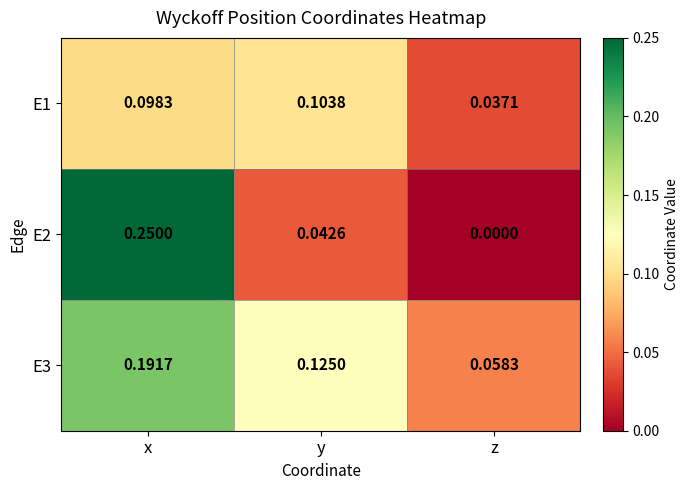

At which category is the sum across all series the highest?

x